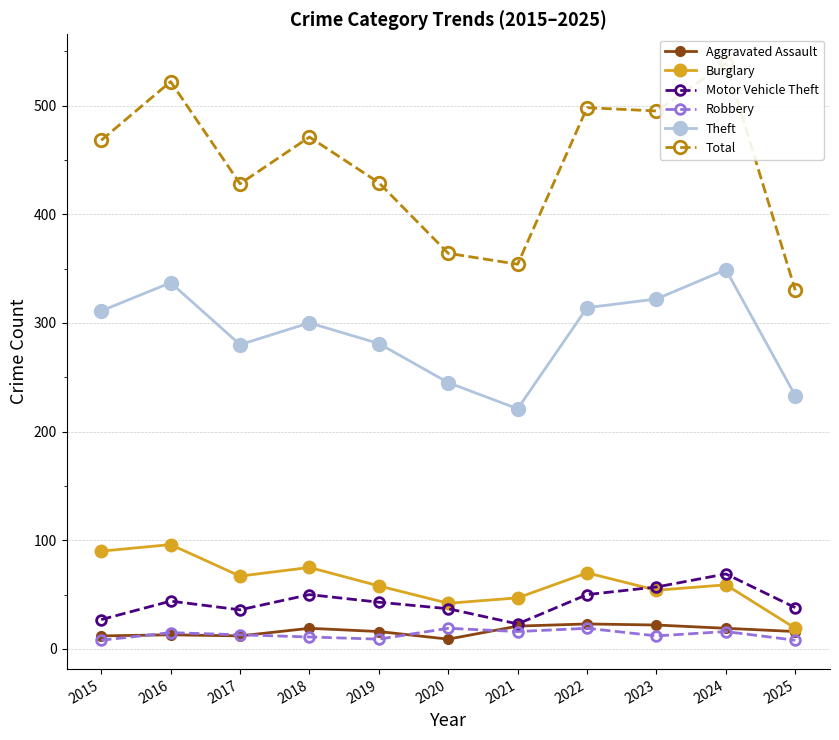

True or false: Total and Burglary intersect in this chart.

False